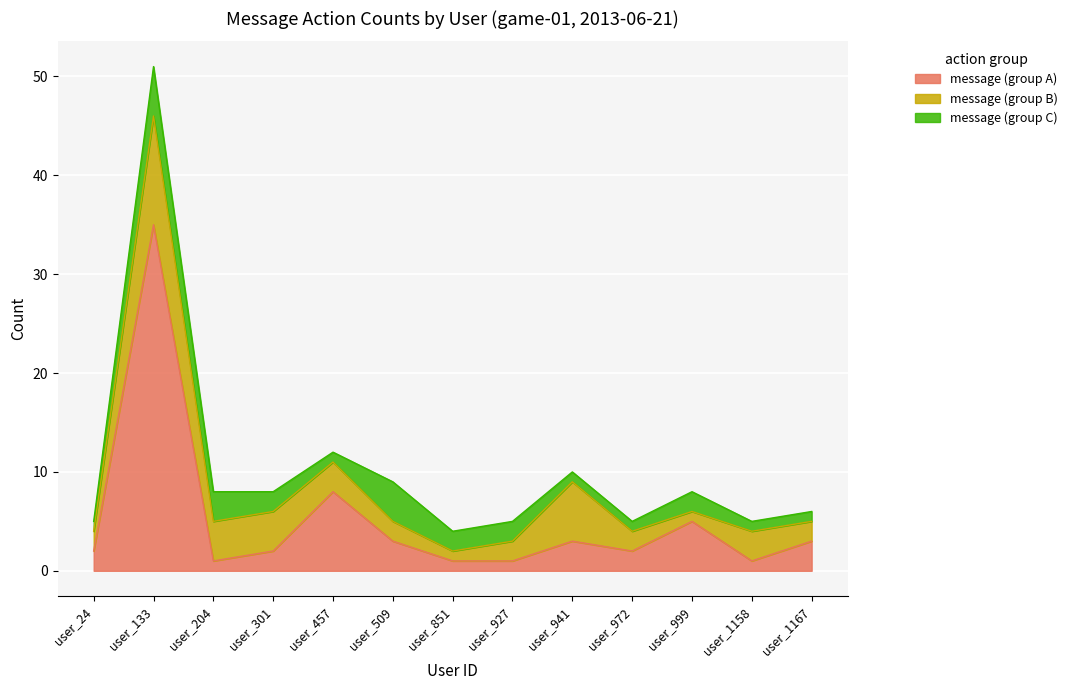

What is the total value across all series at user_301?

8